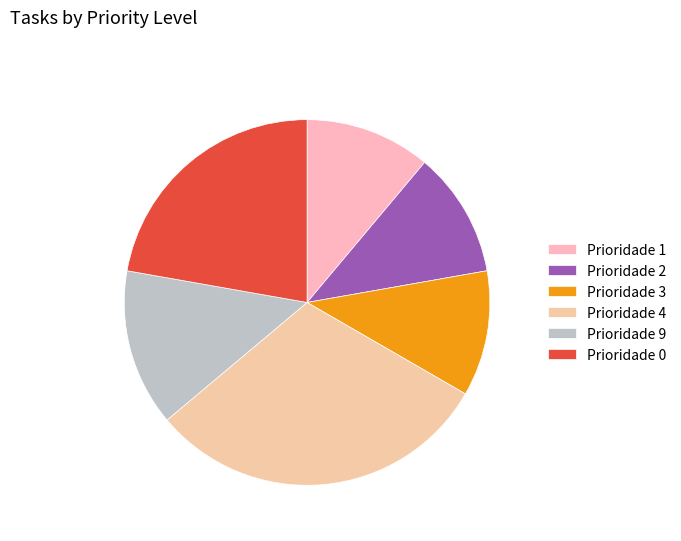

What is the total percentage of Prioridade 1 and Prioridade 0?

33.3%